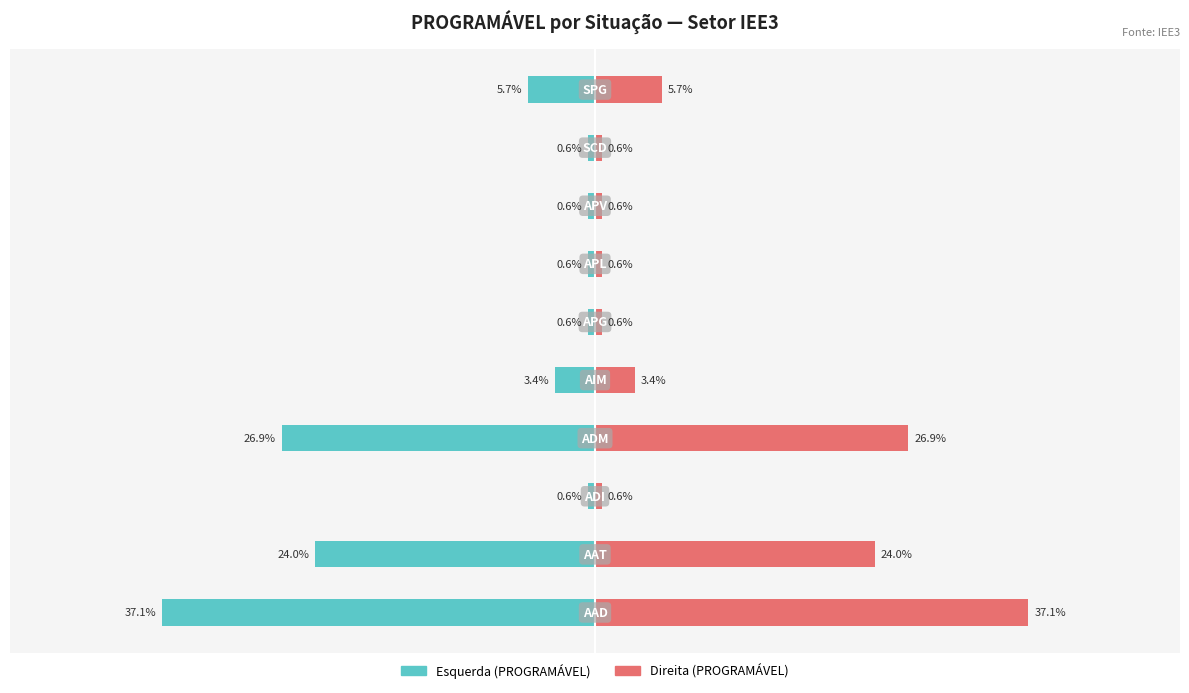

What is the difference between the maximum and minimum values in the PROGRAMÁVEL (right) series?

36.6